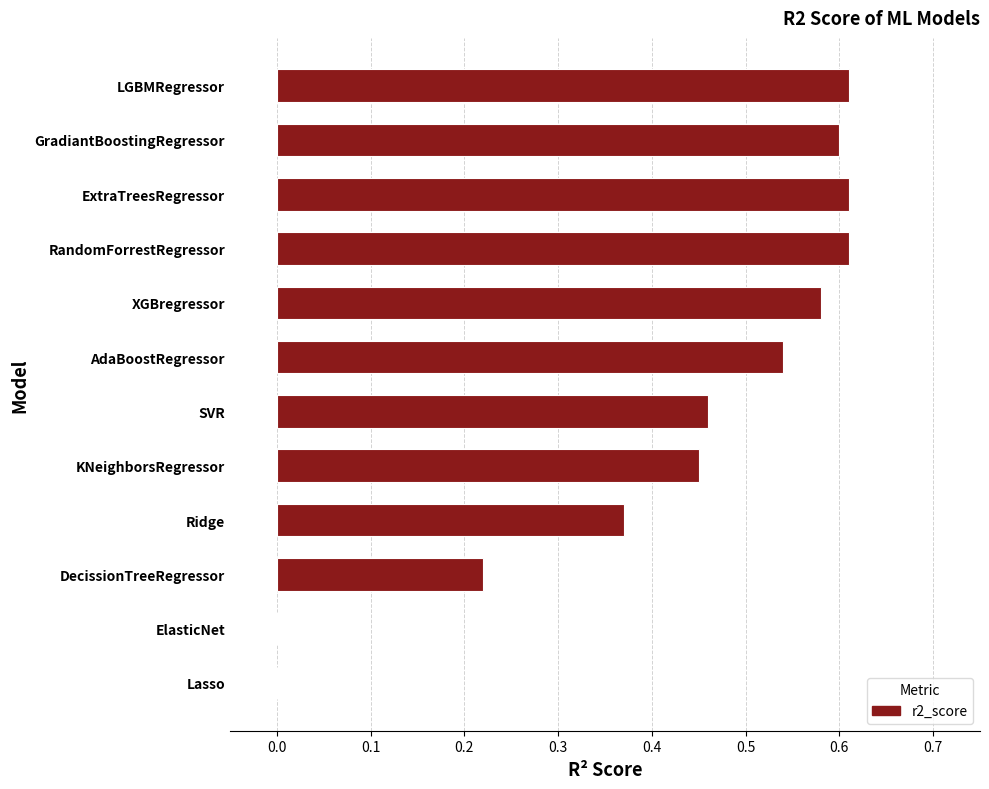

What is the sum of the values at RandomForrestRegressor and Ridge?

1.0